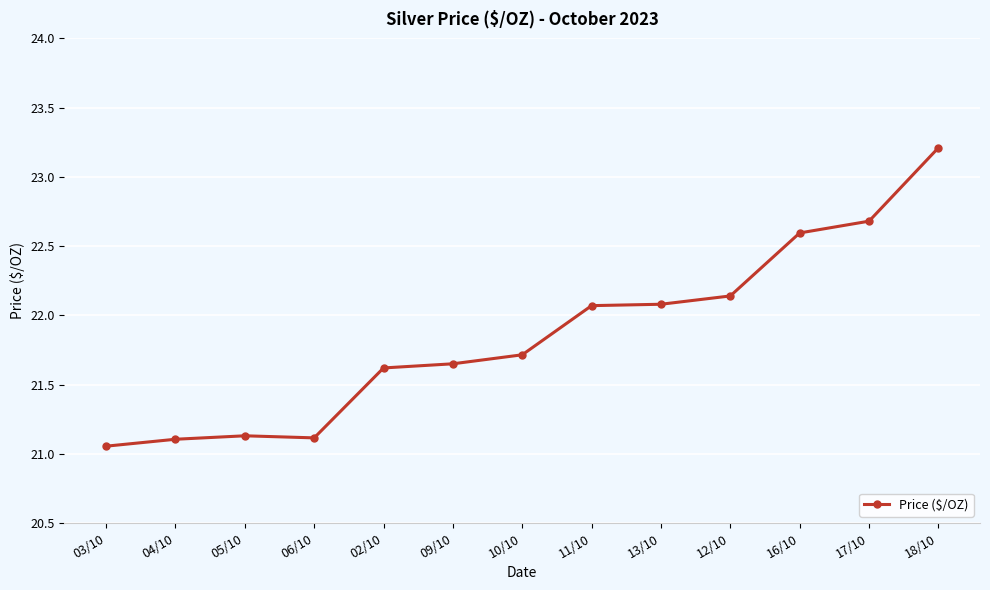

True or false: the data shows 34.1 at 06/10.

False